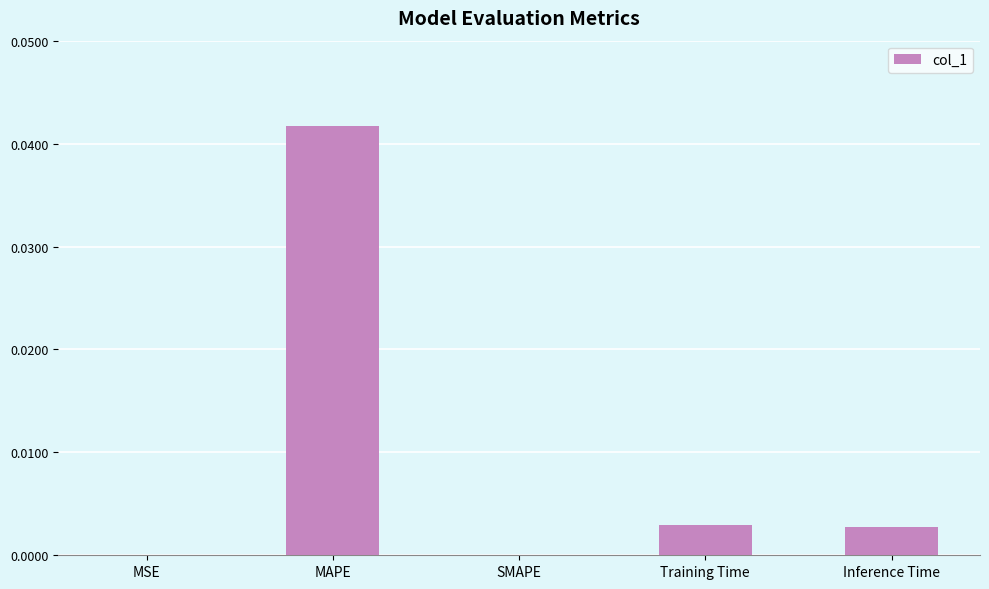

Between MSE and MAPE, which is larger?

MAPE